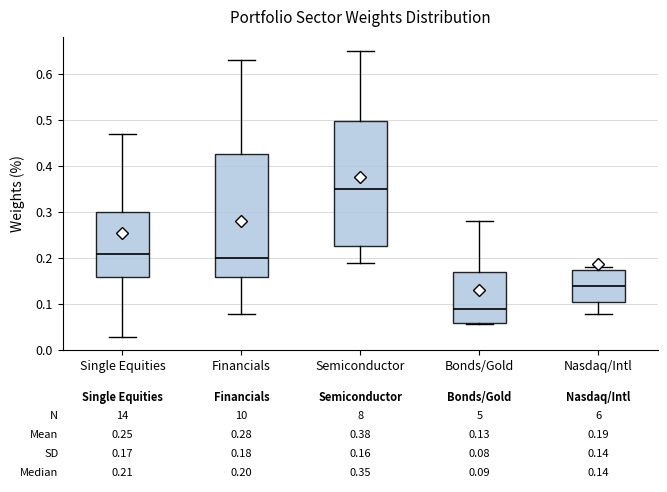

Which box's median line is the lowest?

Bonds/Gold